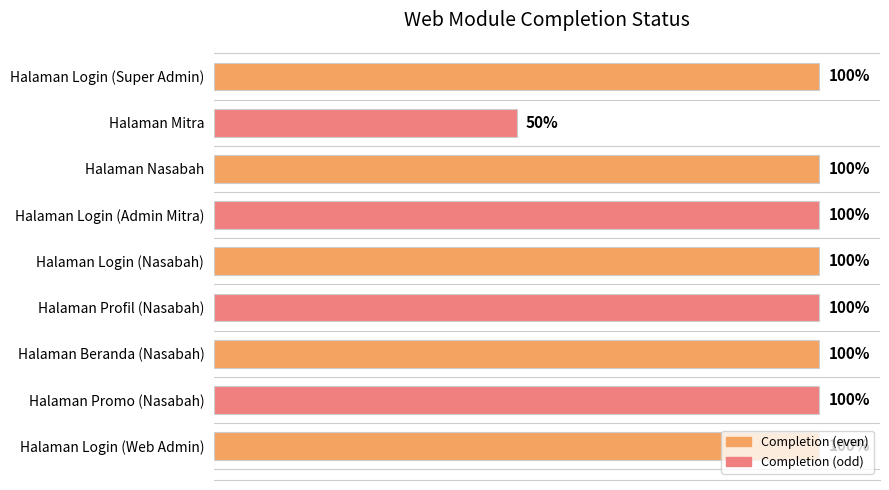

What is the label of the 7th bar from the top?

Halaman Beranda (Nasabah)